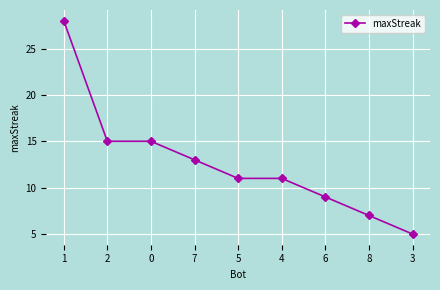

What is the value of the 7th point from the left?

9